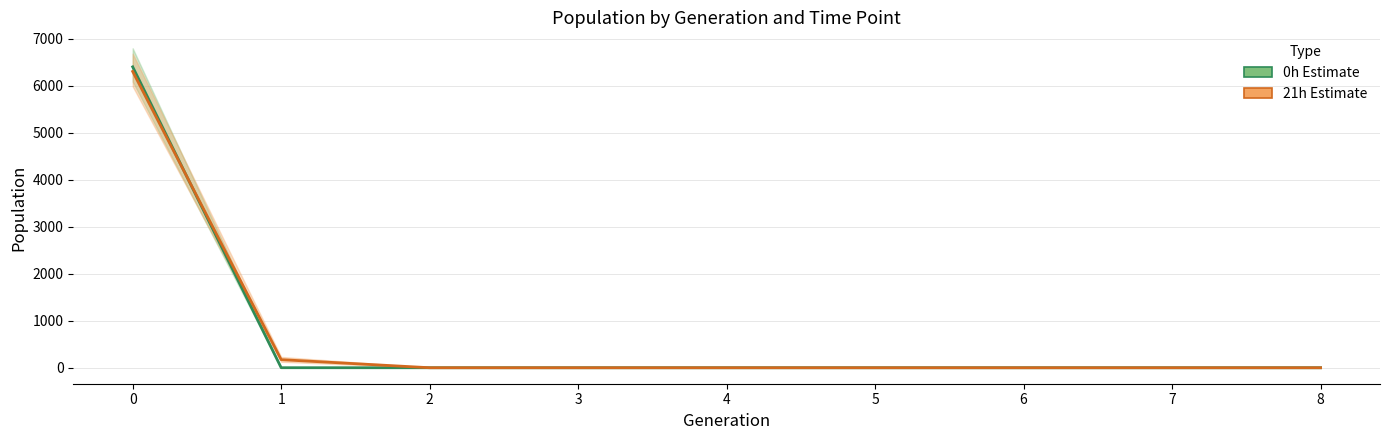

The 21h series shows 0.2 at 2. True or false?

False